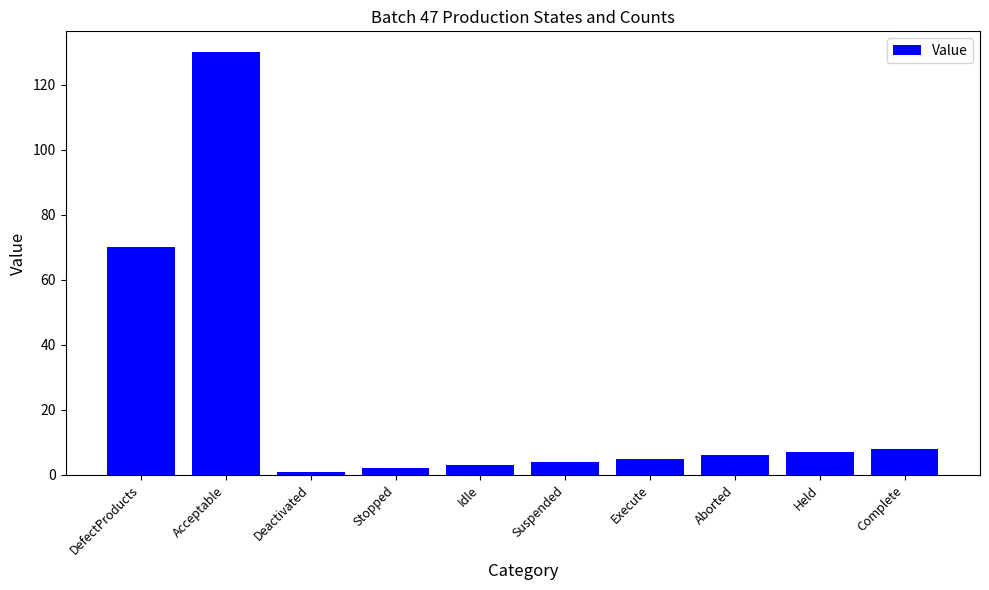

True or false: the data shows 6 at Aborted.

True